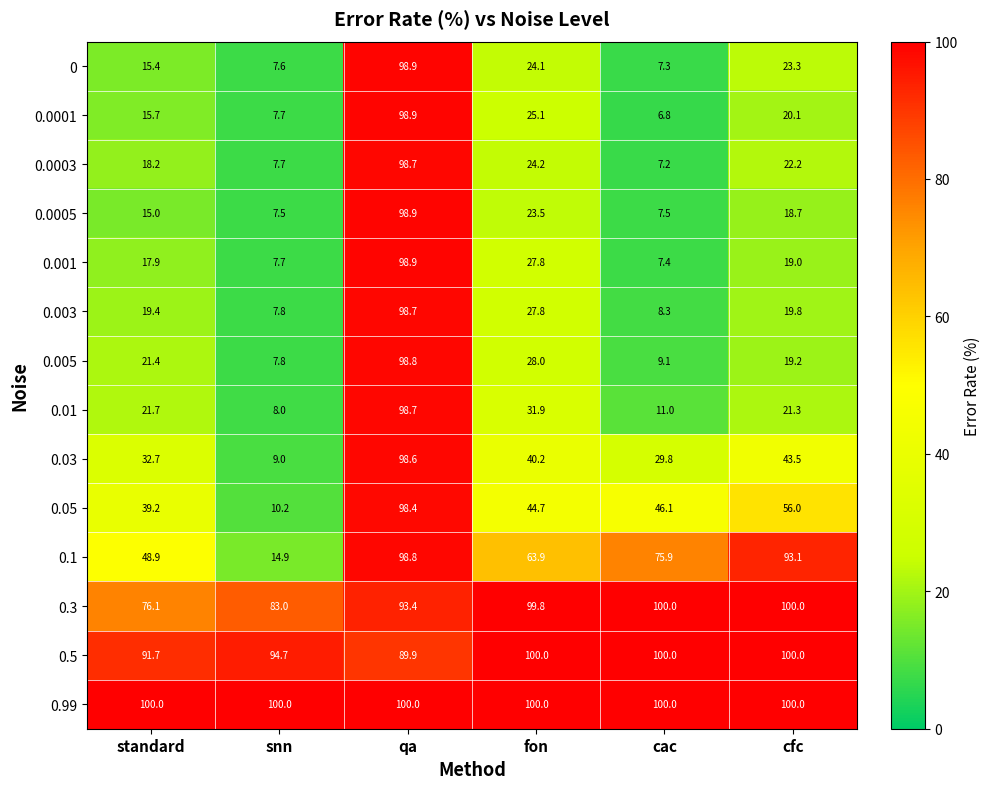

Is it true that 0.0003 equals 7.7 at snn?

True